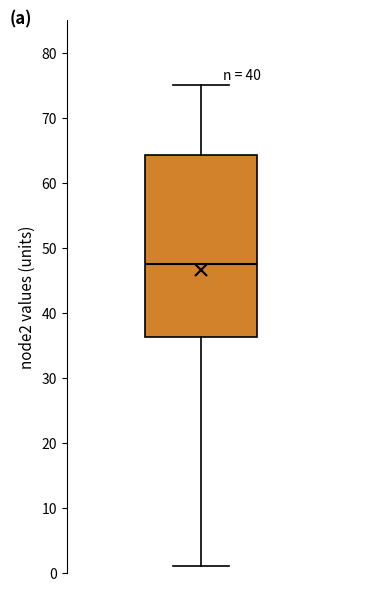

Where does the lower whisker of the box end on the y-axis? The values are not printed on the chart, so give them approximately, as read against the axis.

1